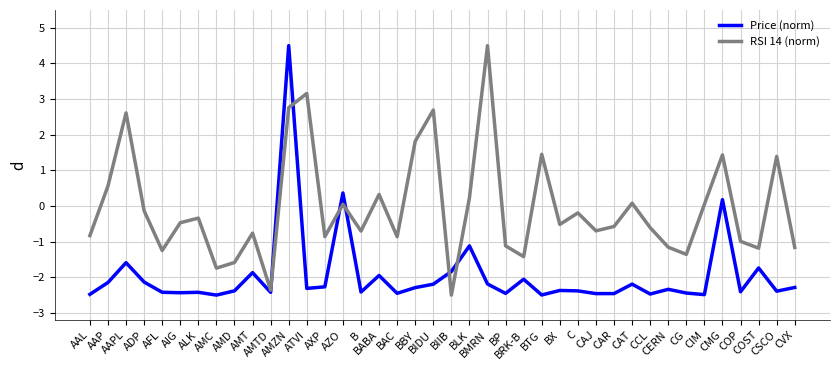

What position from the left is ALK?

7